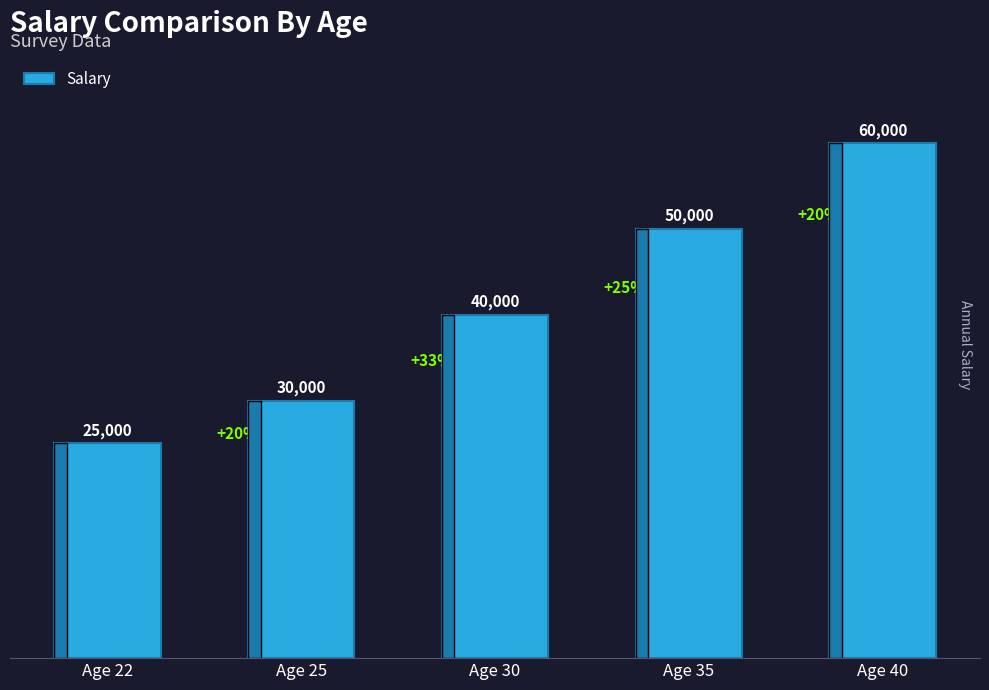

What is the smallest value displayed?

25000